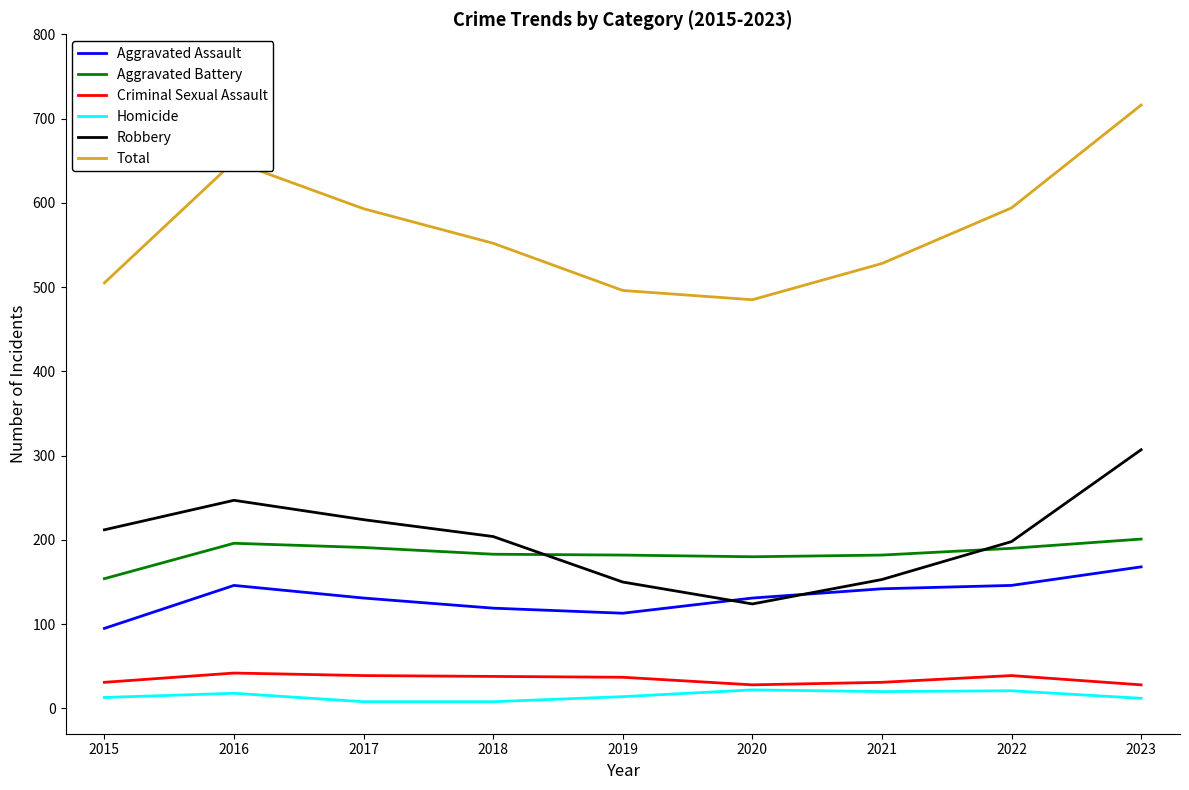

Which series has the largest range (max minus min)?

Total